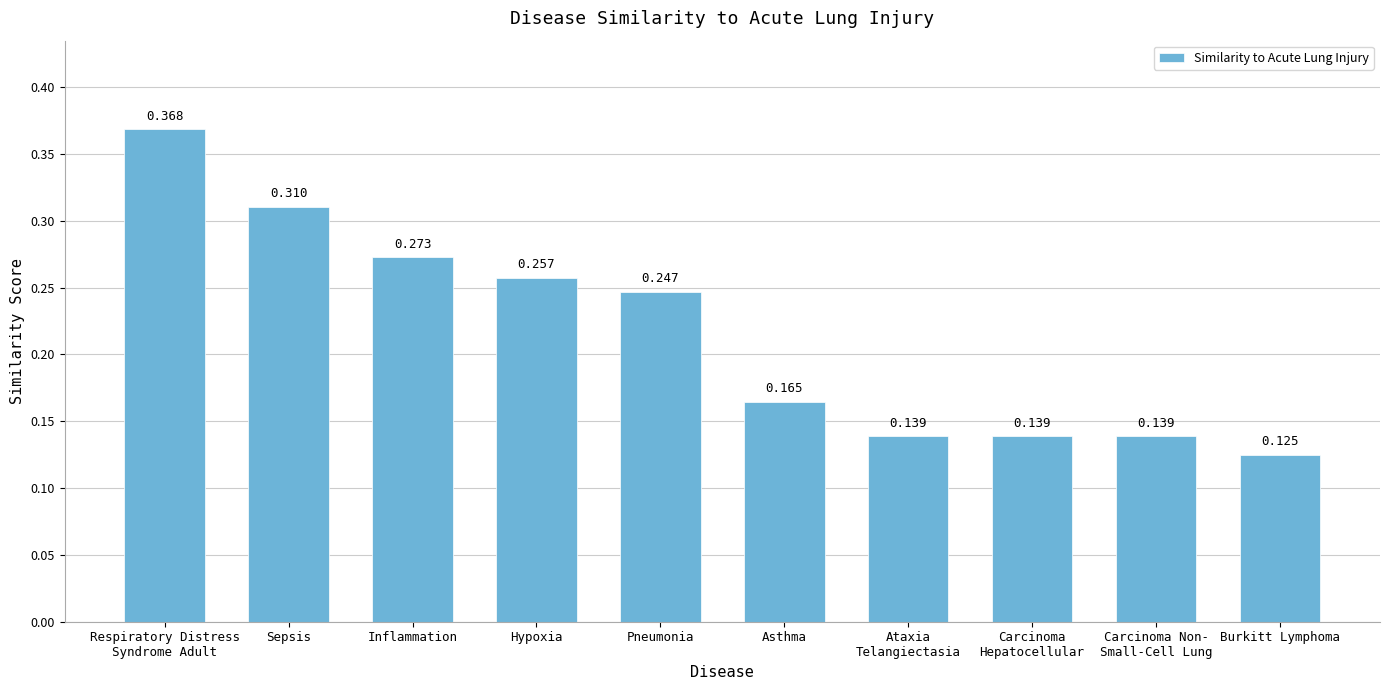

Where is the data nearest to the value 0?

Burkitt Lymphoma